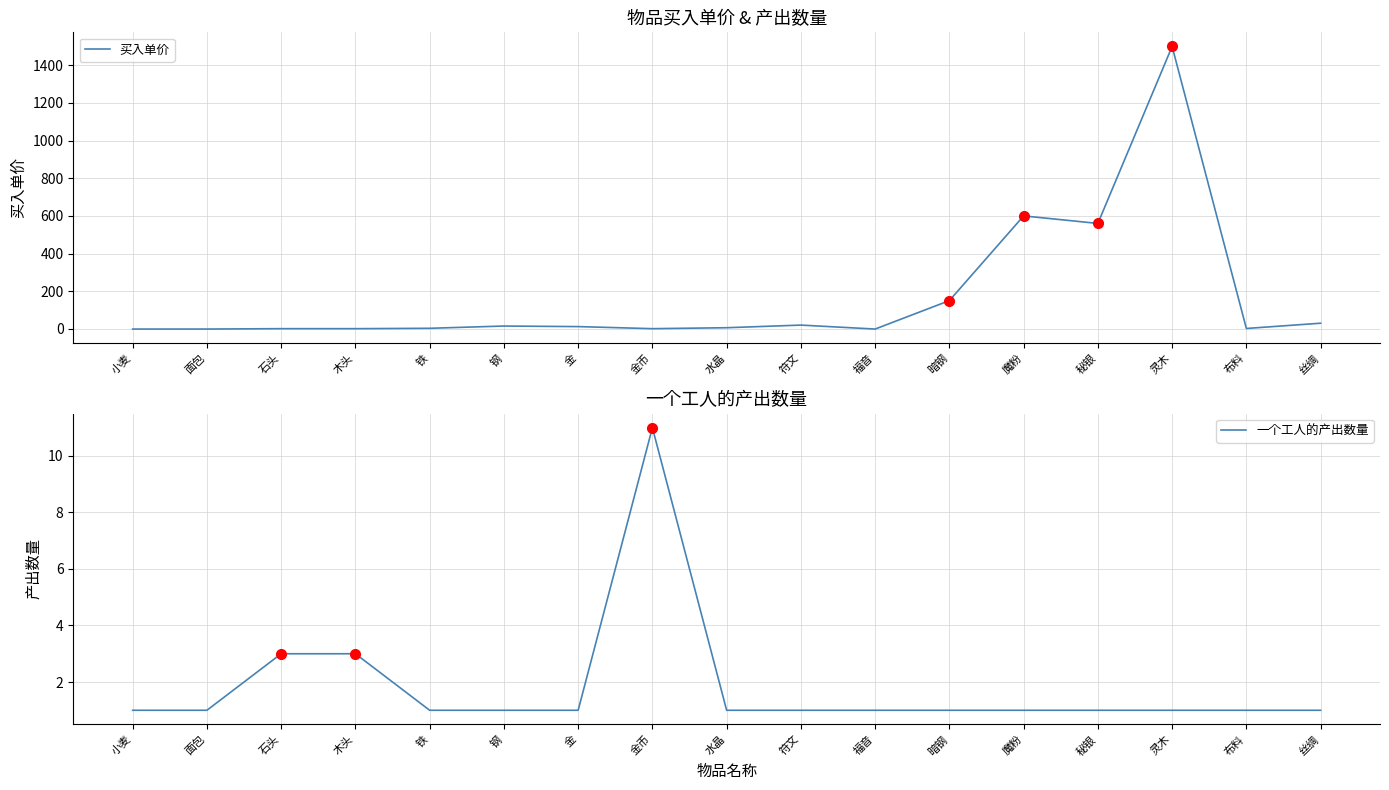

Which category has the highest value in the 买入单价 series?

灵木